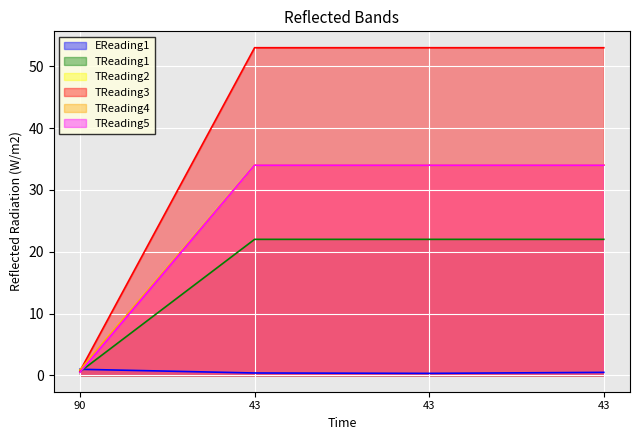

How many data points in TReading3 are less than 34?

1